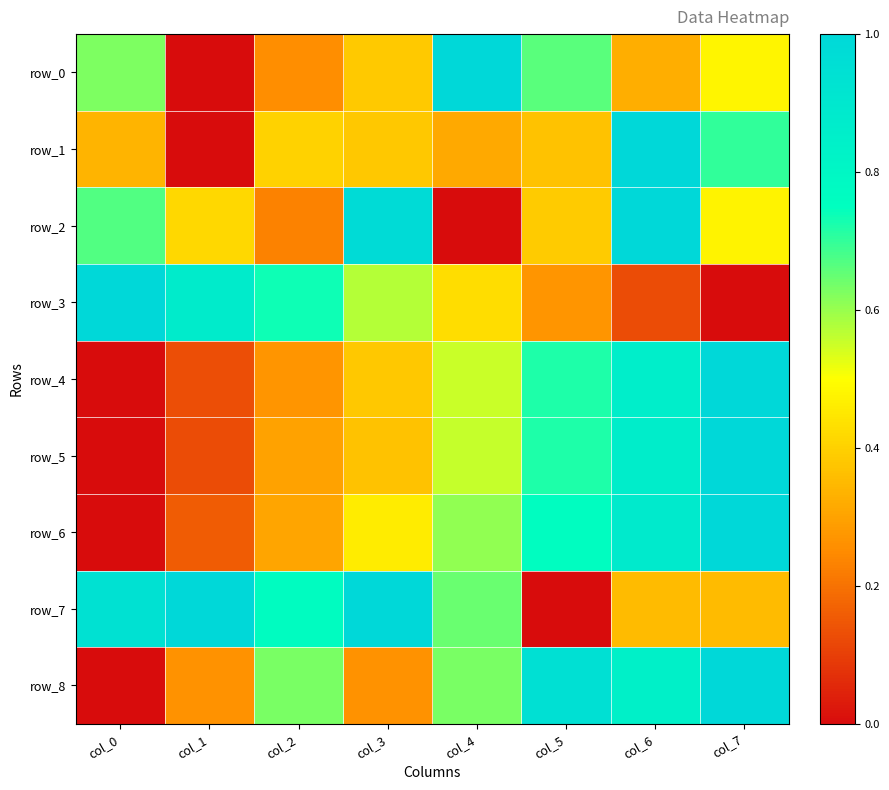

Rank the series by their maximum value, from highest to lowest.

row_0, row_1, row_2, row_3, row_4, row_5, row_6, row_7, row_8